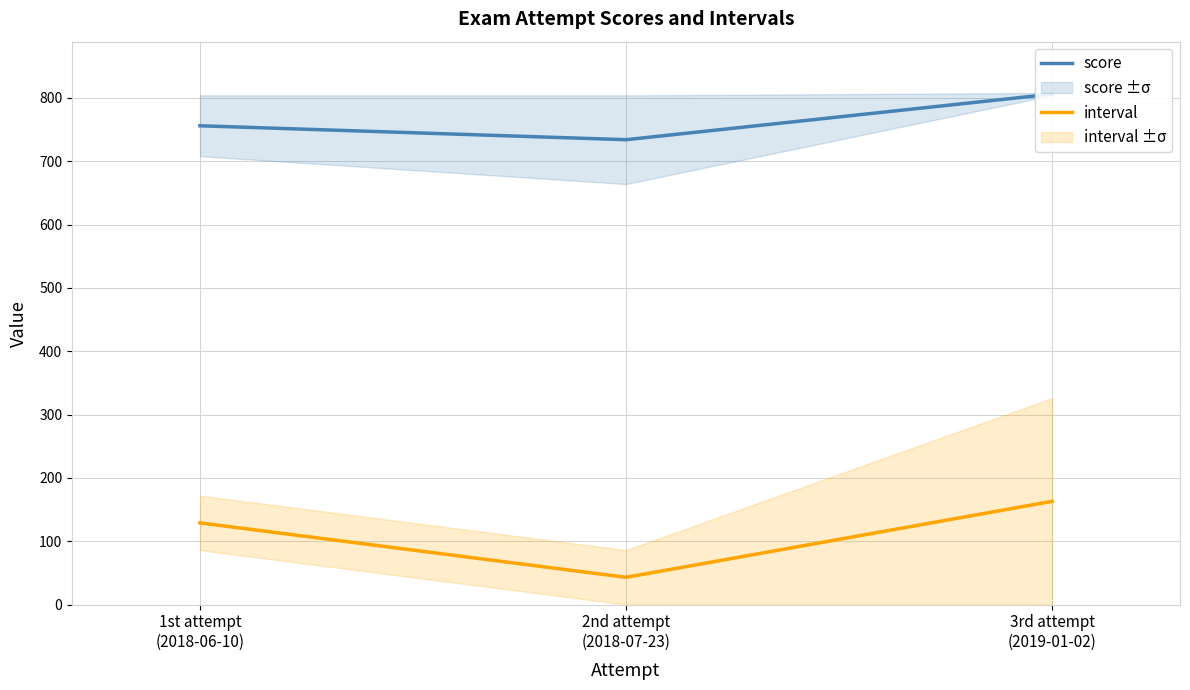

What is the total value across all series at 3rd attempt
(2019-01-02)?

969